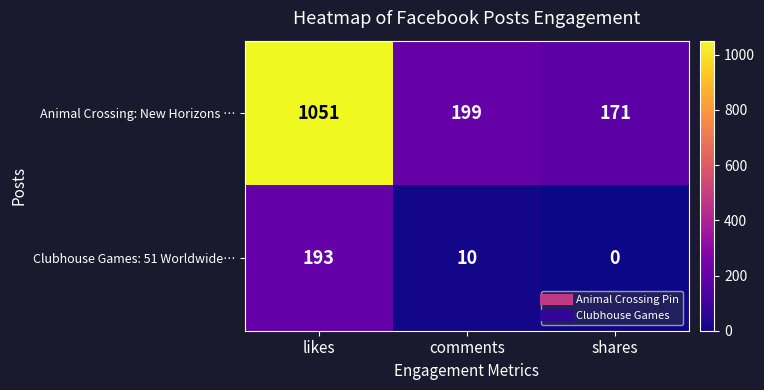

What is the spread (max minus min) of values at comments?

189